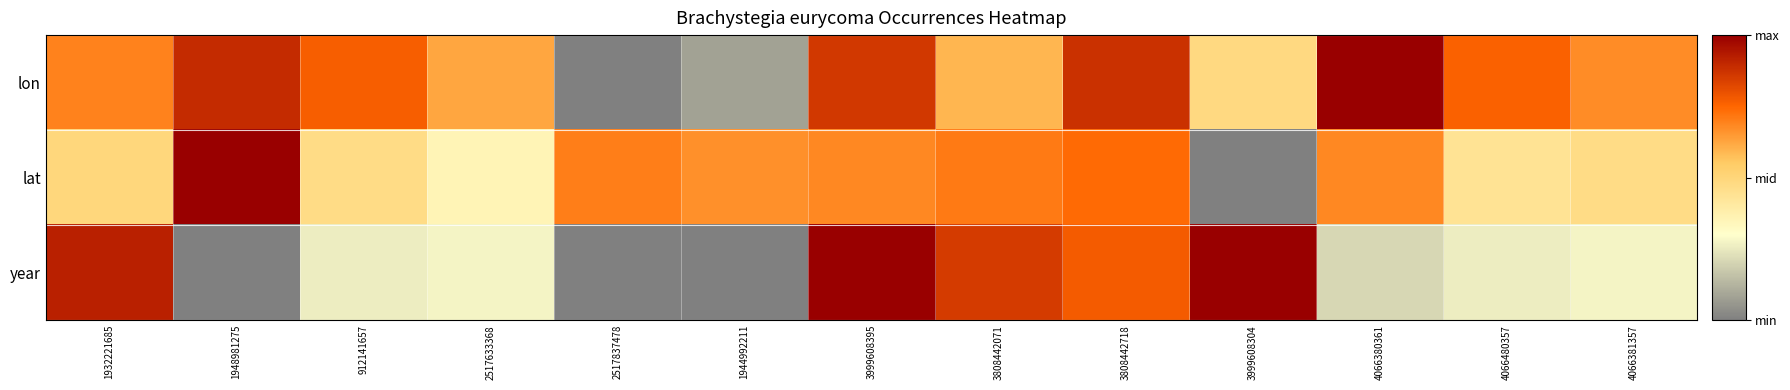

Between 912141657 and 3999608395, which series saw the biggest shift?

year